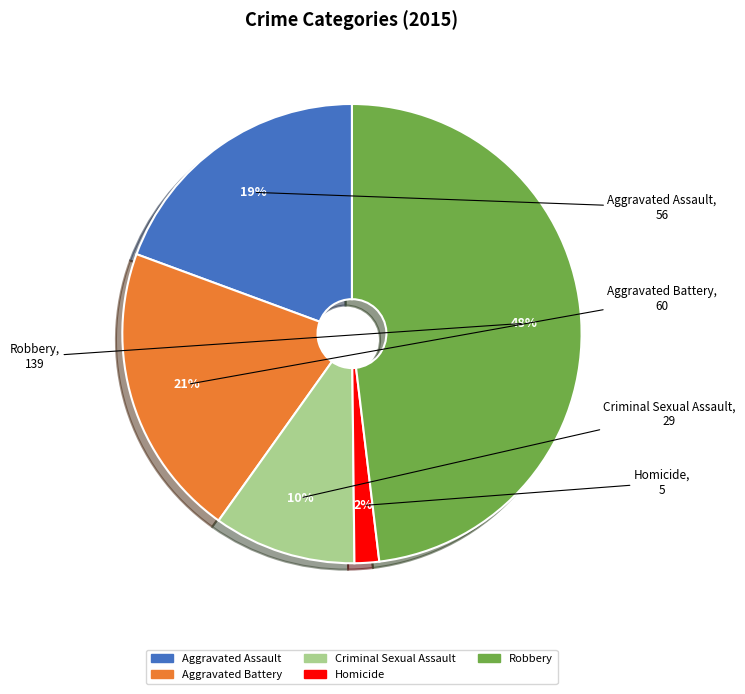

Count the number of slices in the pie.

5